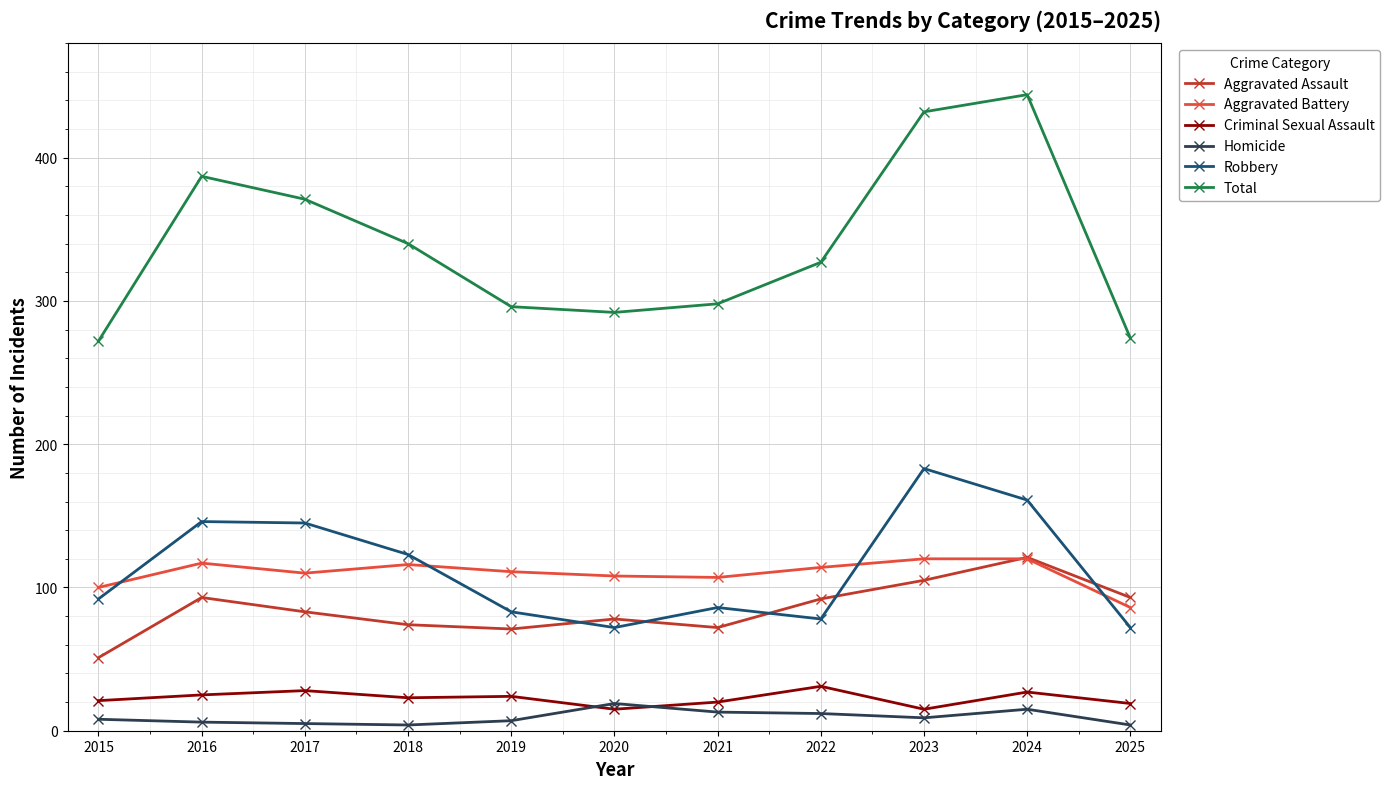

Which label corresponds to the largest value in the chart?

2024